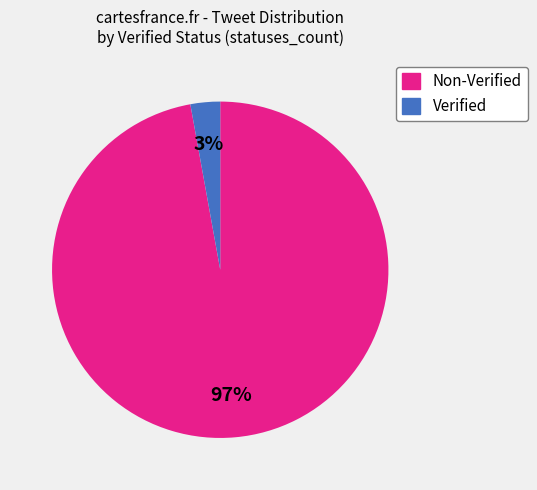

To the nearest percent, what is the average slice percentage?

50%